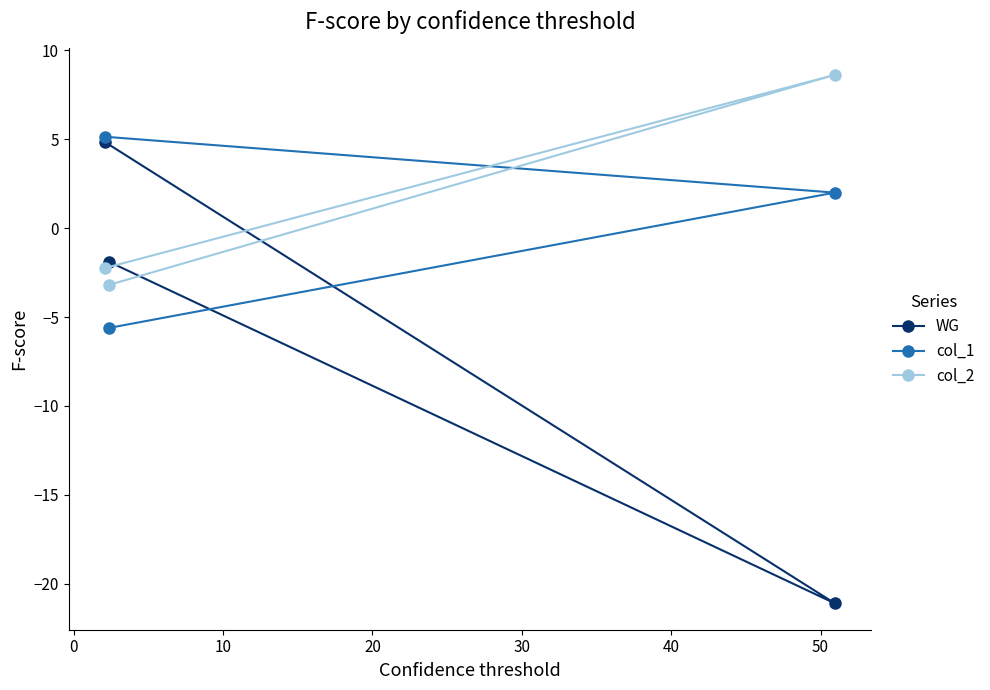

What is the average value of the col_1 series?

0.5